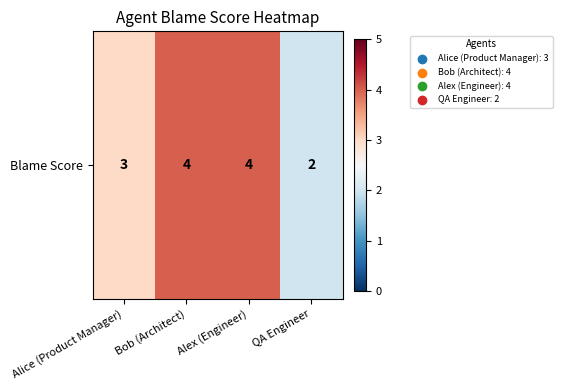

Between QA Engineer and Alex (Engineer), which is larger?

Alex (Engineer)